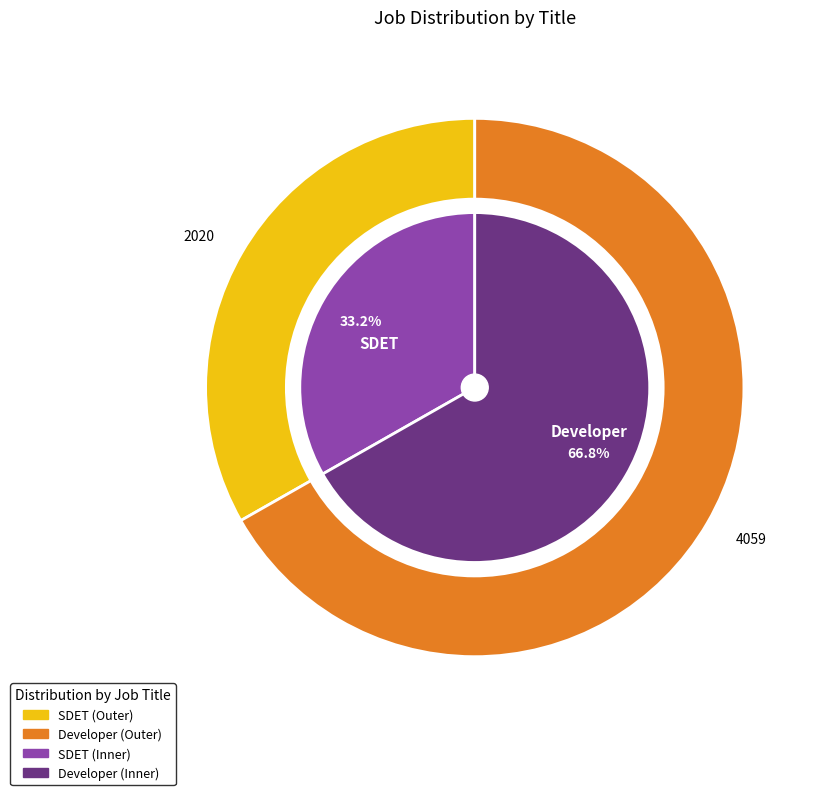

True or false: Developer accounts for 67% of the total.

True